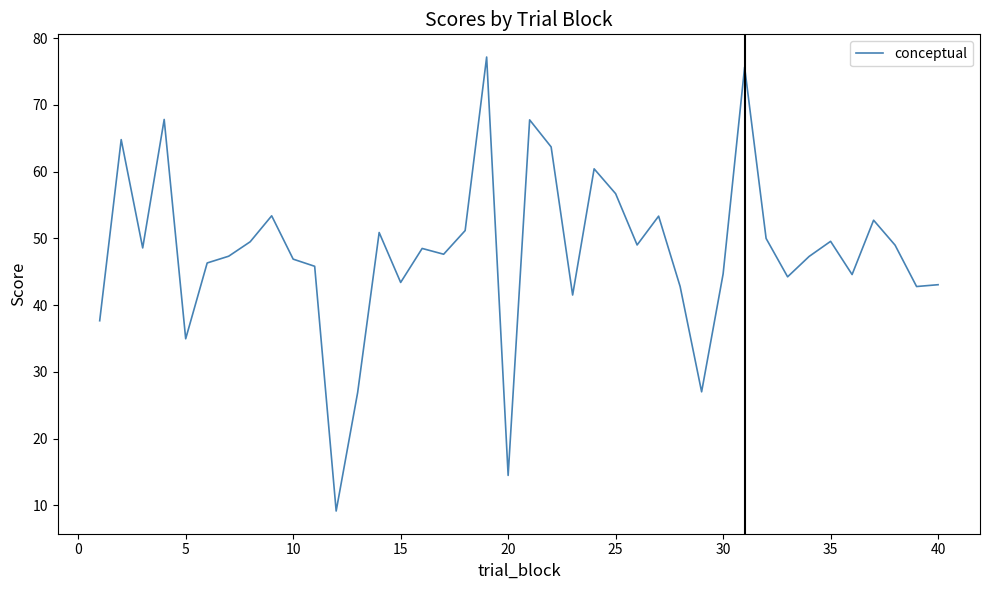

What is the smallest value displayed?

9.1